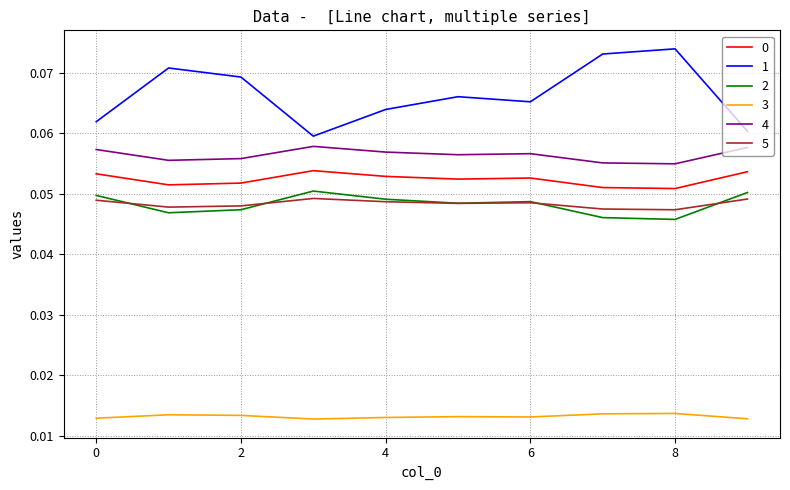

True or false: 4 and 5 intersect in this chart.

False